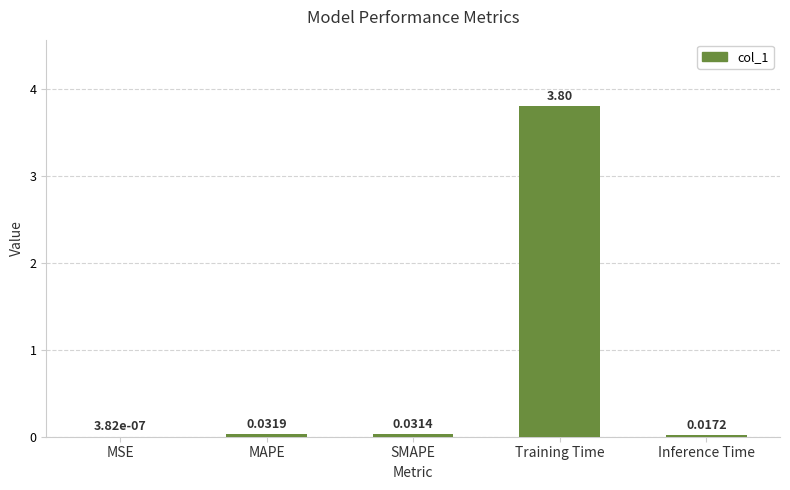

What is the sum of all values?

3.9